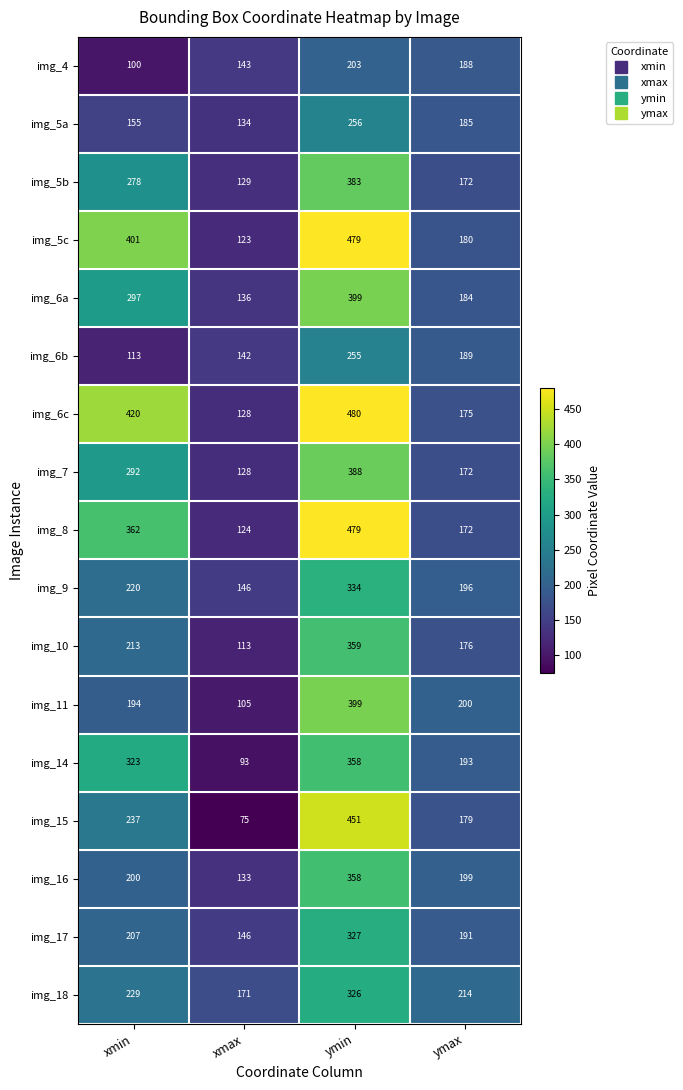

What is the difference between the img_4 values at xmin and ymin?

103